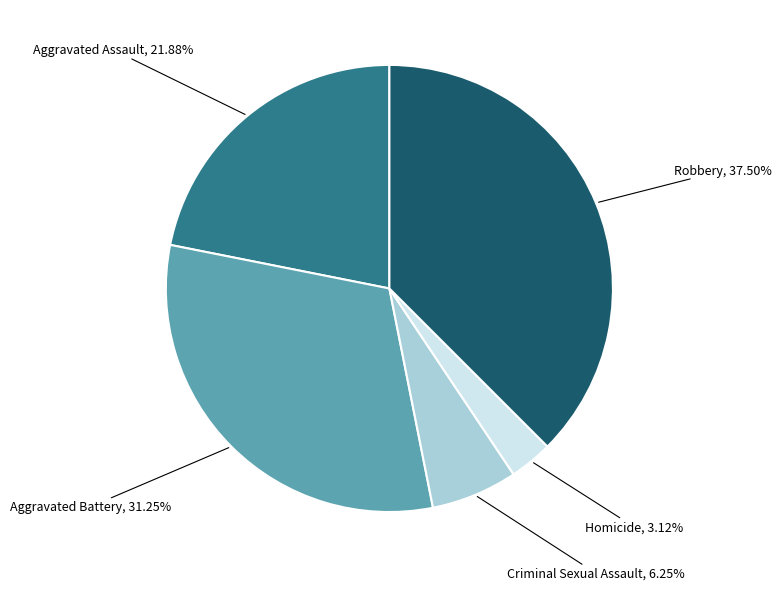

How many slices are in this pie chart?

5